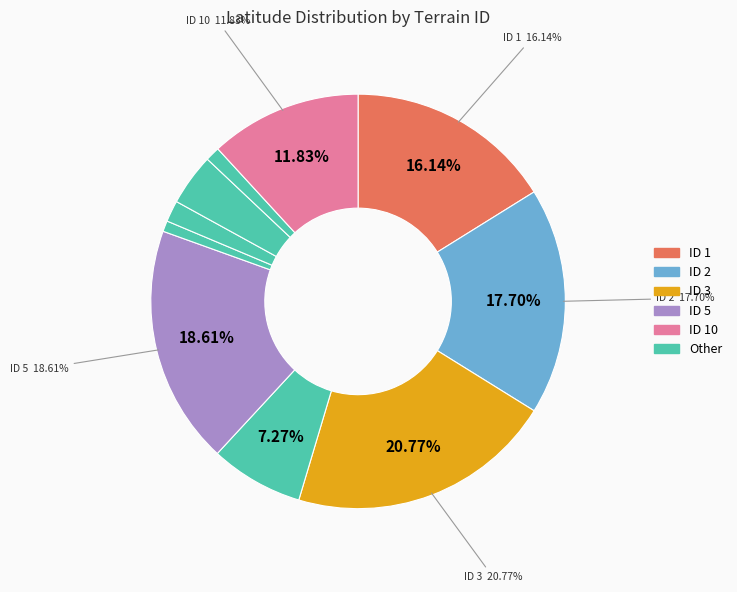

Is there any slice that represents more than half of the pie?

No